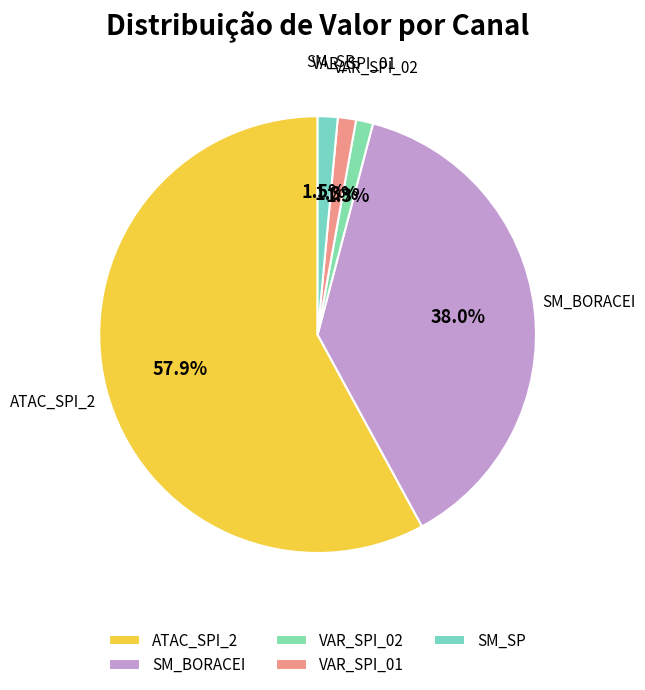

What is the majority slice?

ATAC_SPI_2